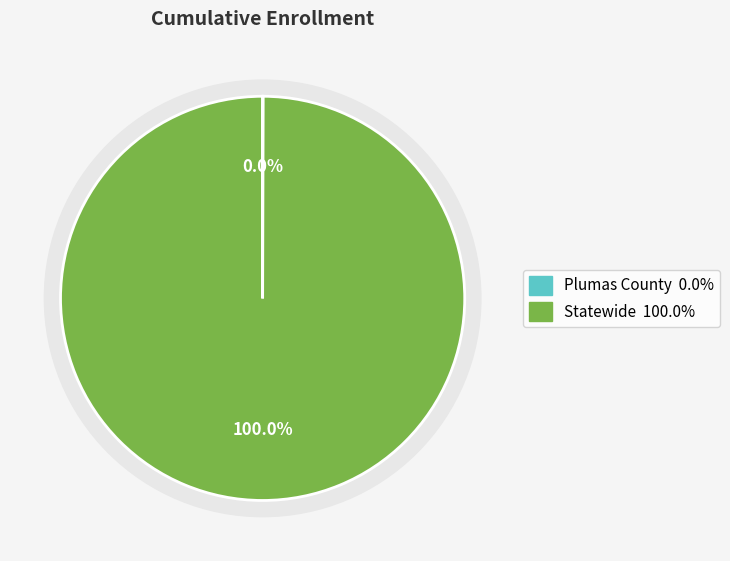

Which slice represents more than half of the pie?

Statewide